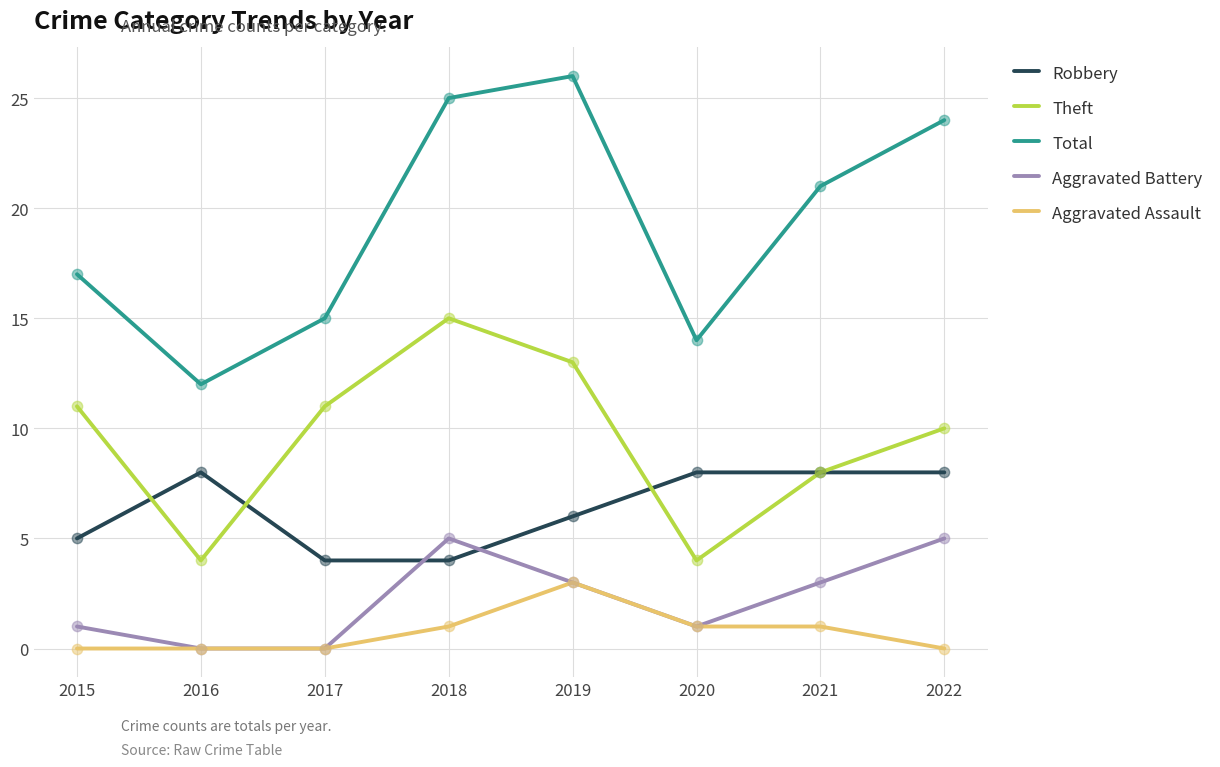

Which series has the largest total across all categories?

Total